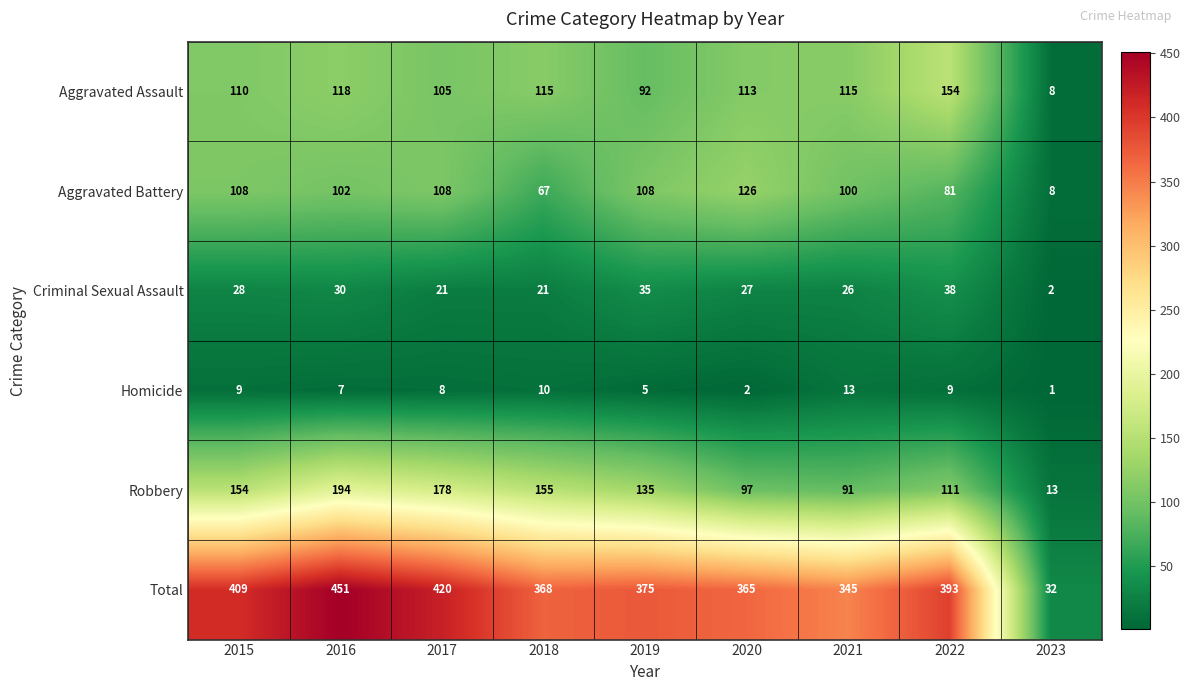

What is the sum of all Homicide values?

64